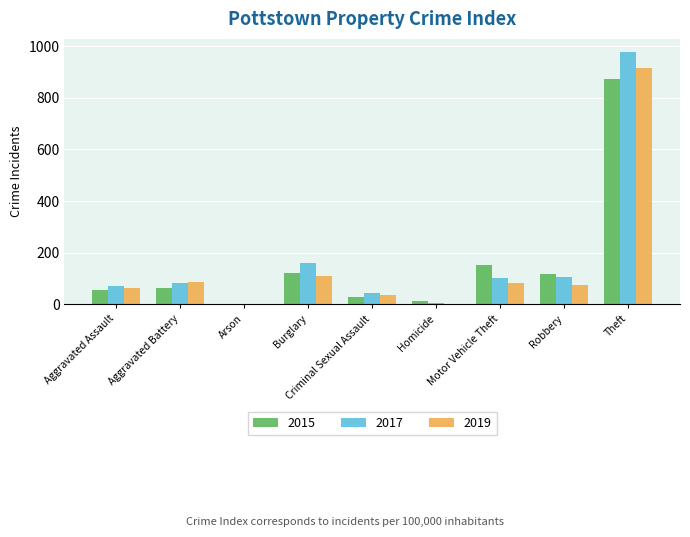

What is the sum of all 2017 values?

1555